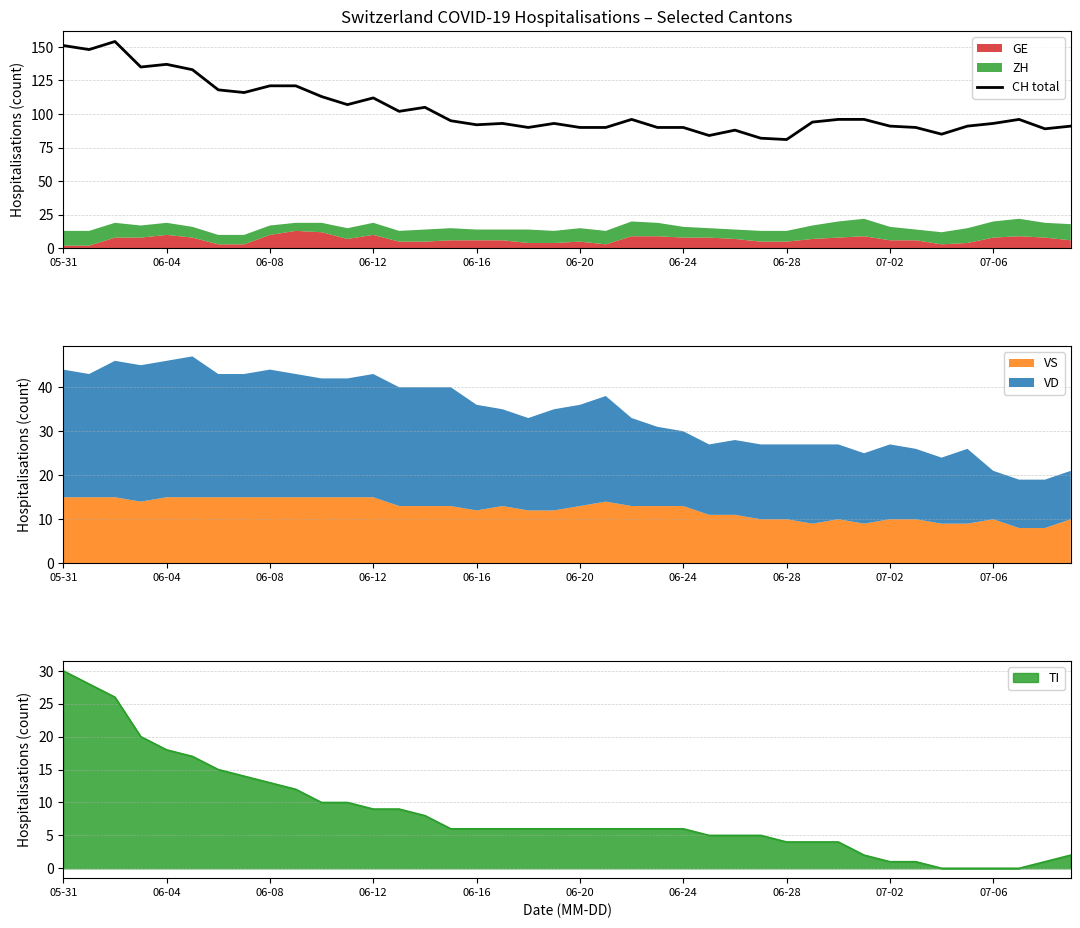

What is the maximum value for VS?

15